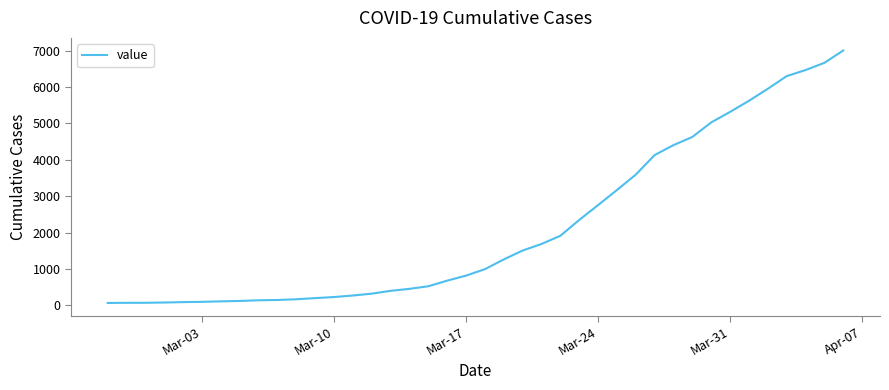

What is the maximum value shown in the chart?

7006